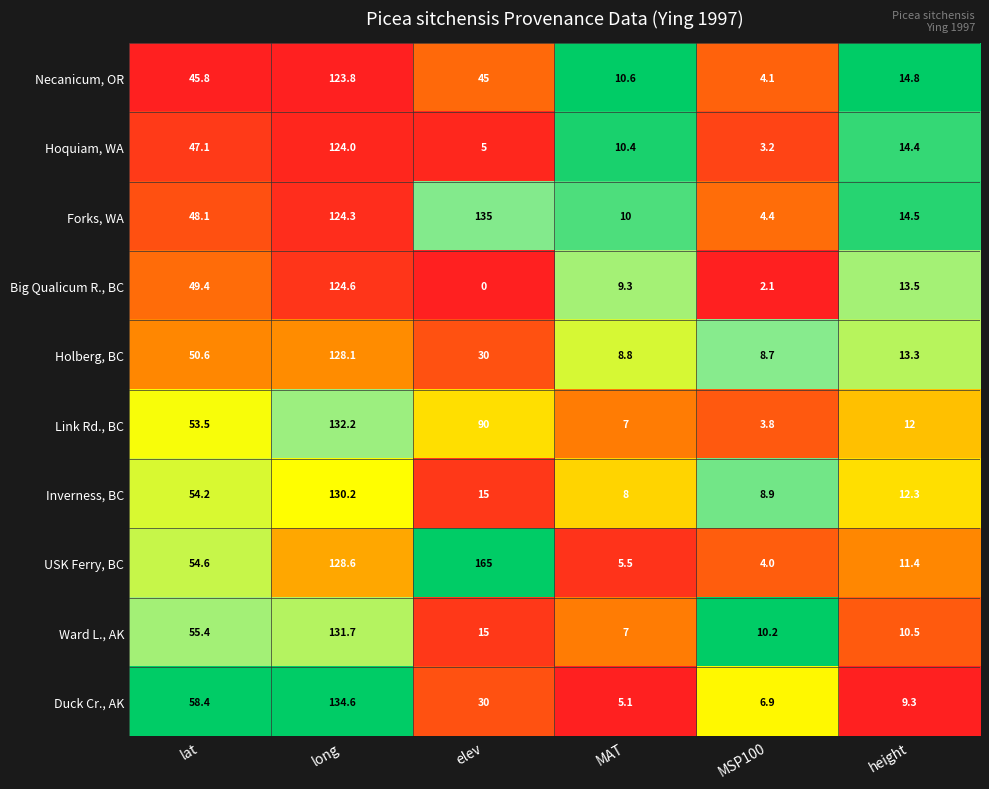

At MSP100, list the series in order from largest to smallest.

Ward L., AK, Inverness, BC, Holberg, BC, Duck Cr., AK, Forks, WA, Necanicum, OR, USK Ferry, BC, Link Rd., BC, Hoquiam, WA, Big Qualicum R., BC